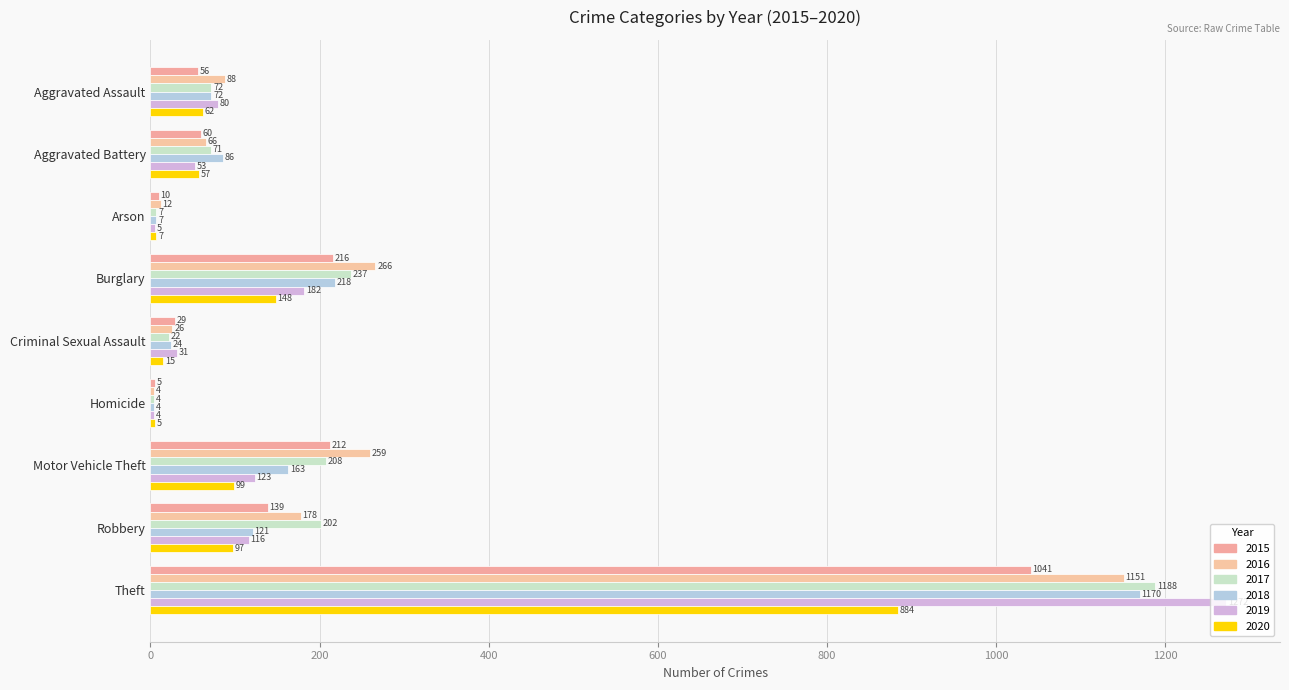

What is the label of the 3rd bar from the right?

Motor Vehicle Theft